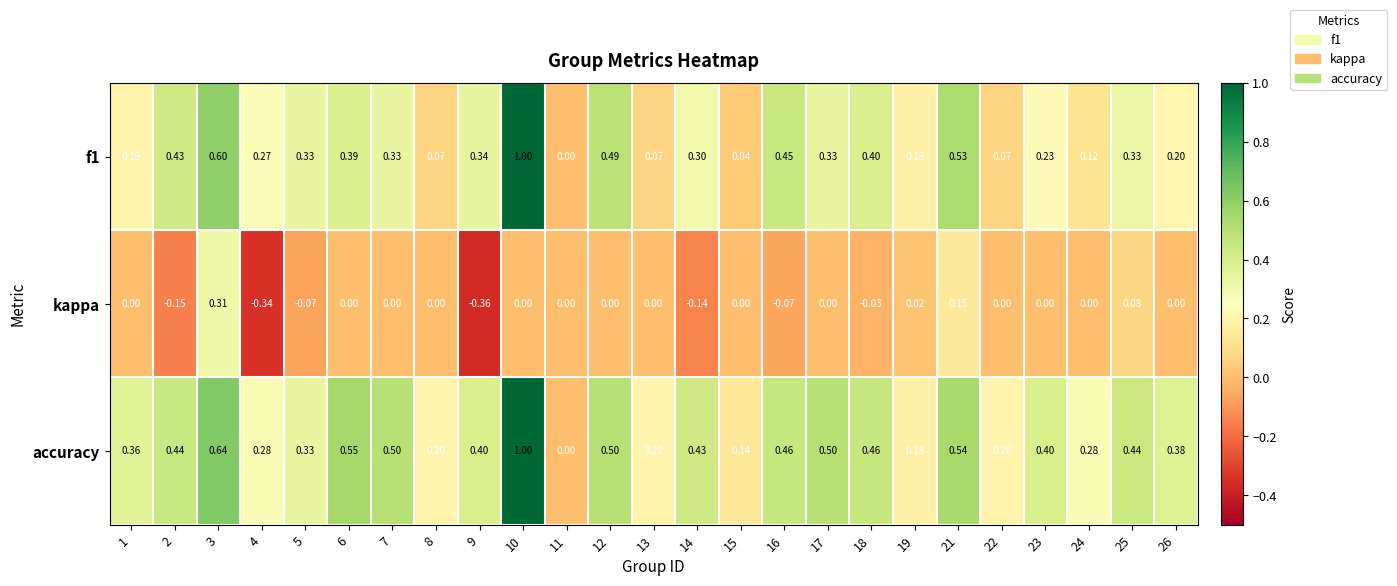

Between 4 and 24, which series saw the biggest shift?

kappa